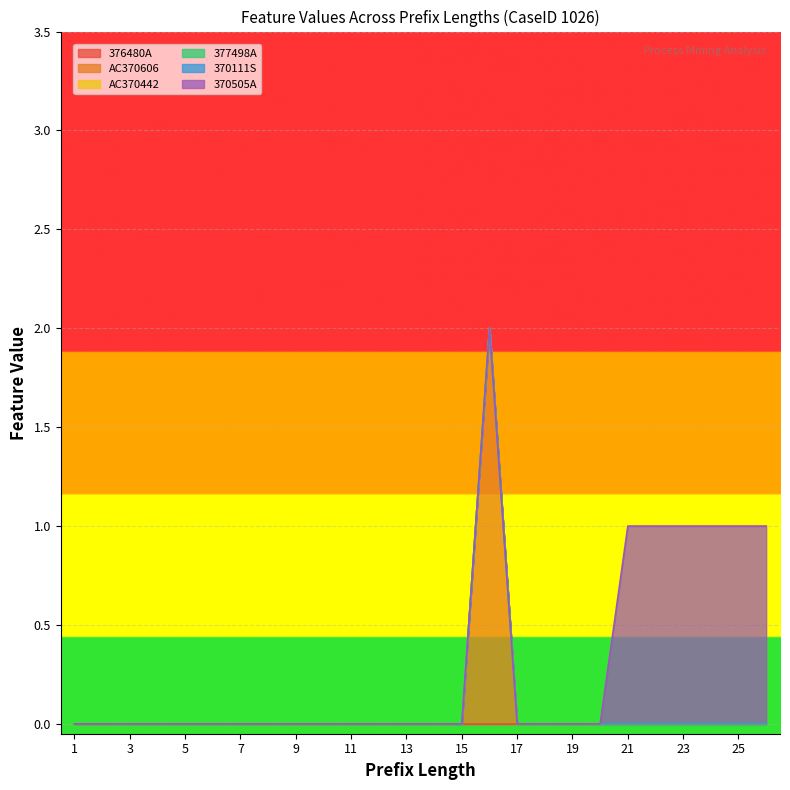

What is the total value across all series at 24?

1